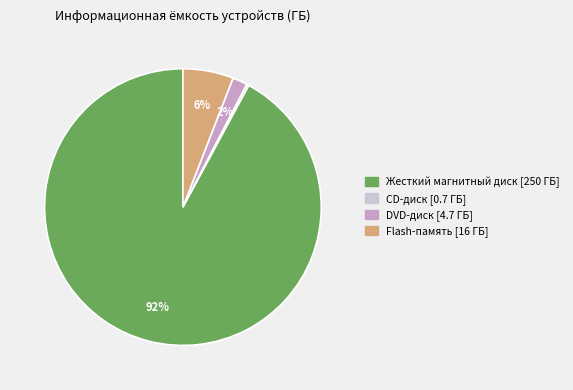

To the nearest percent, what percentage of the pie is Жесткий магнитный диск?

92%